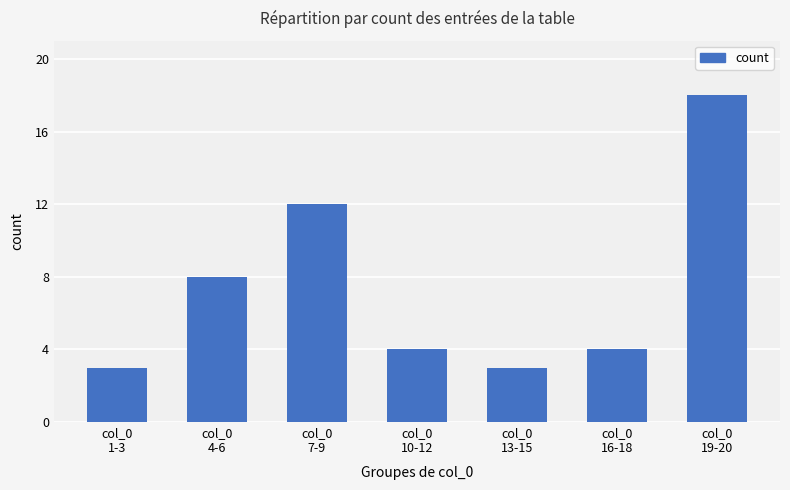

True or false: the data shows 11 at col_0
4-6.

False